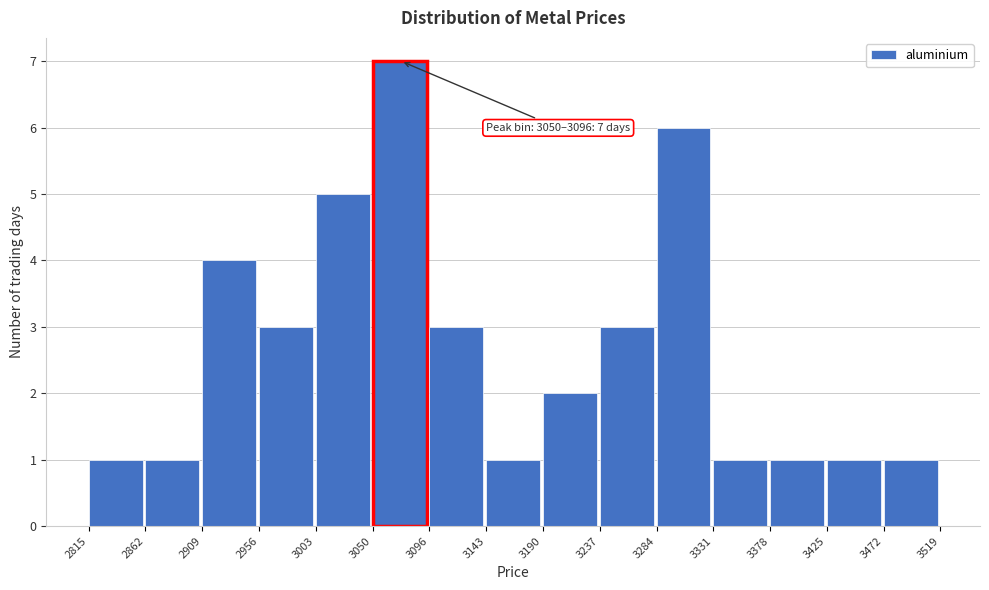

Over which range of the x-axis is the bar tallest?

3050 to 3096